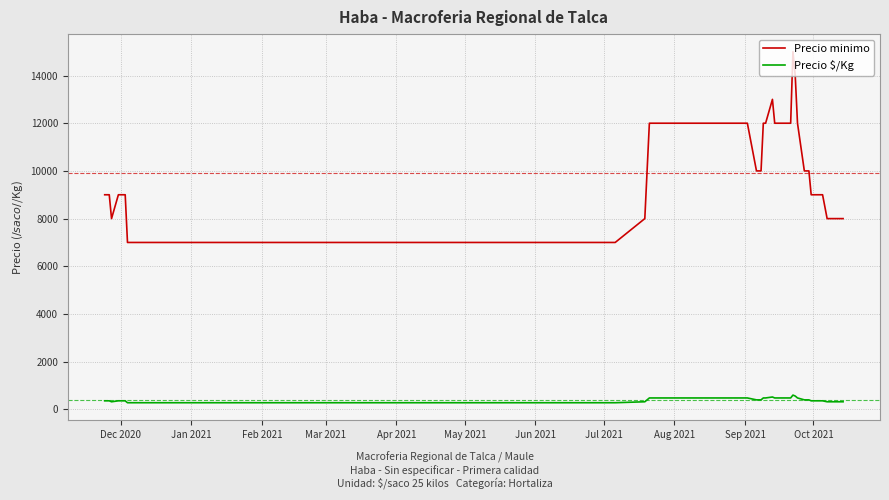

What is the maximum value for Precio minimo?

15000